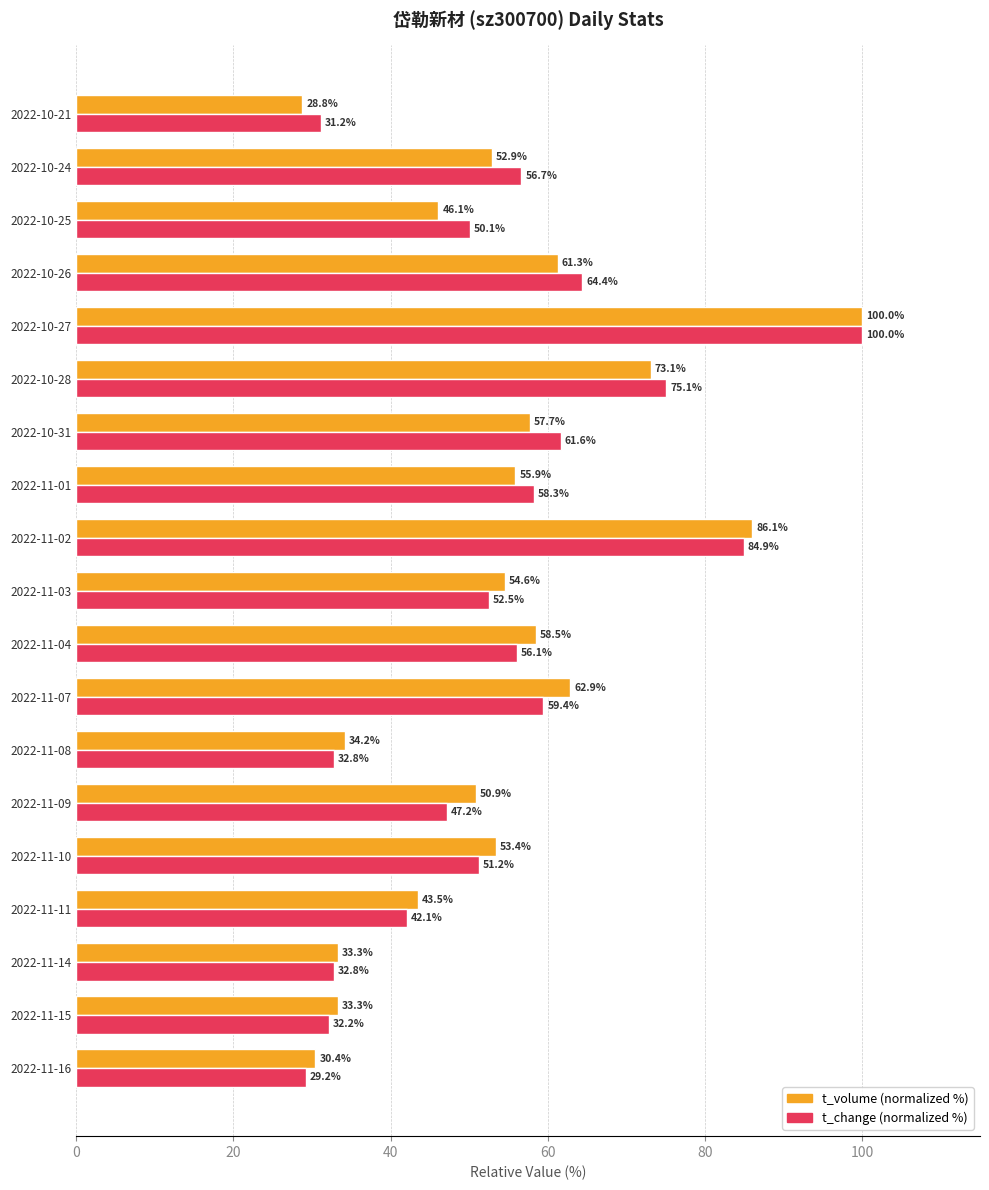

At which category does the chart reach its minimum across all series?

2022-10-21